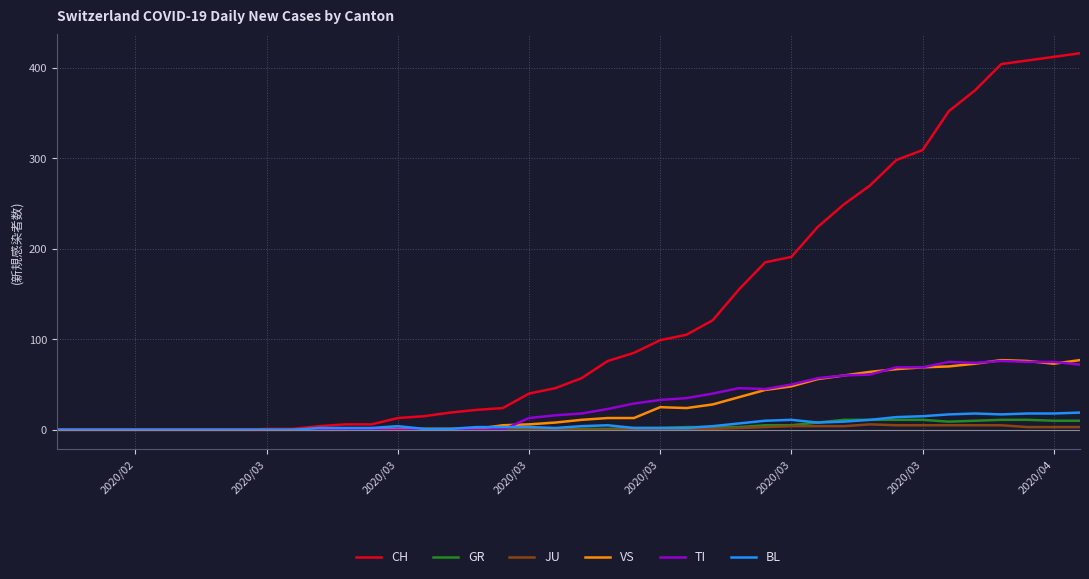

Does the chart have visible grid lines?

Yes